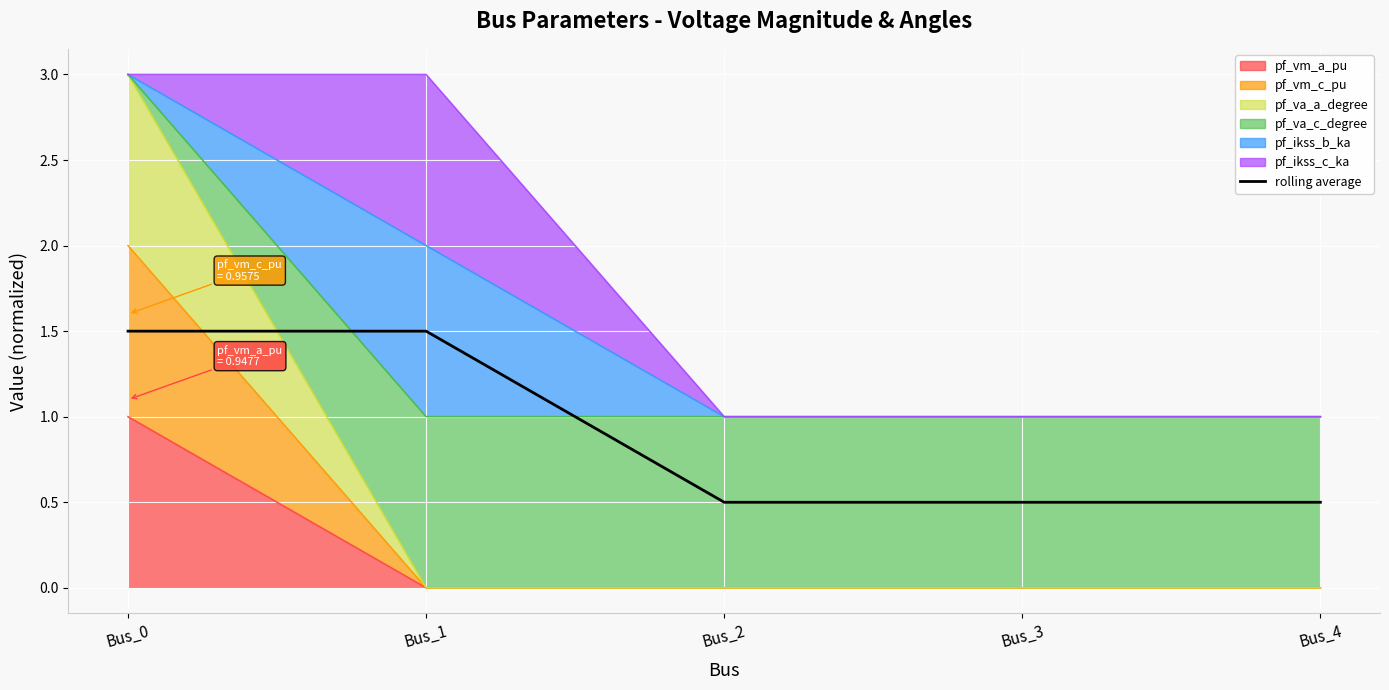

Which label corresponds to the largest value in the chart?

Bus_1